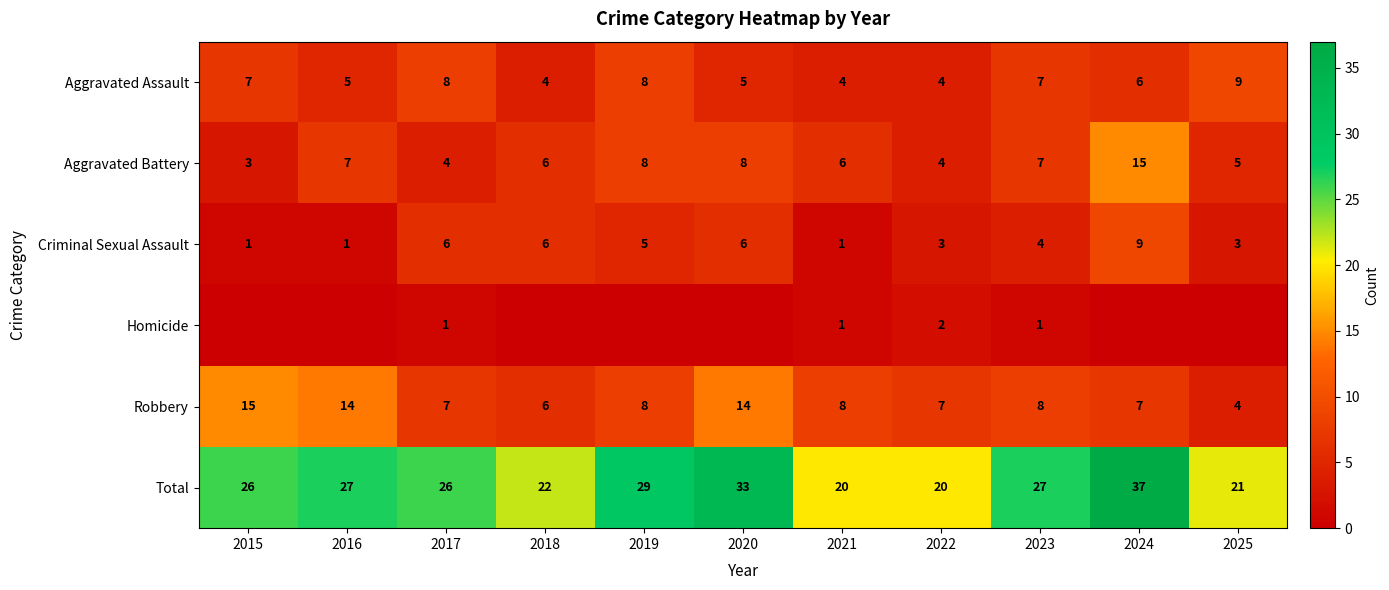

What is the spread (max minus min) of values at 2021?

19